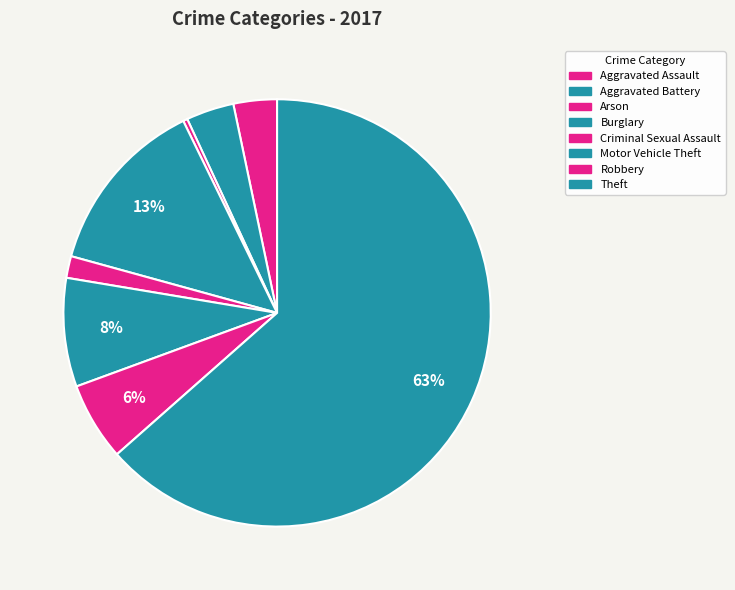

How many slices are in this pie chart?

8